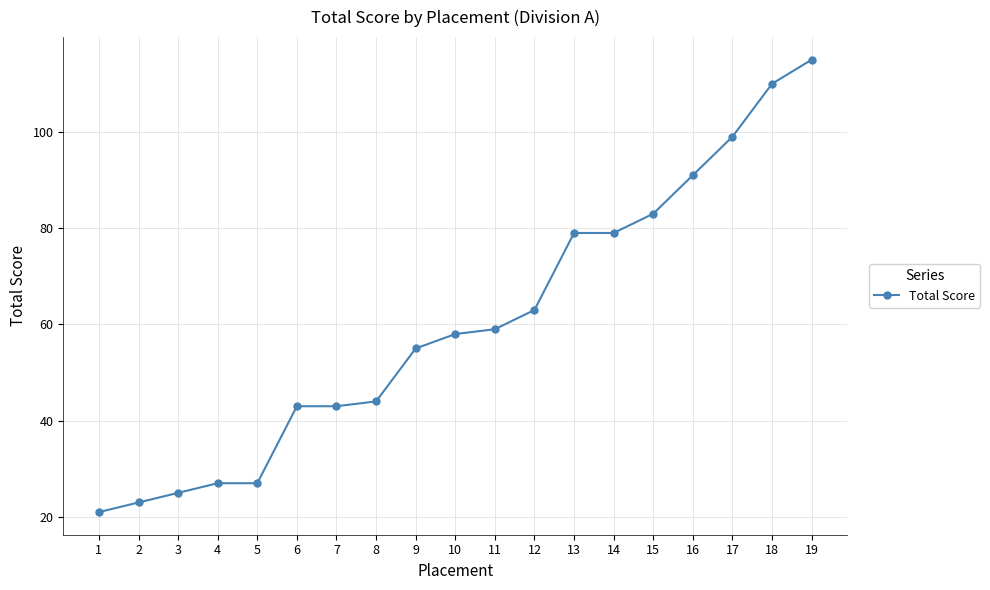

Reading left to right, transcribe all the data shown in this chart.

1=21	2=23	3=25	4=27	5=27	6=43	7=43	8=44	9=55	10=58	11=59	12=63	13=79	14=79	15=83	16=91	17=99	18=110	19=115